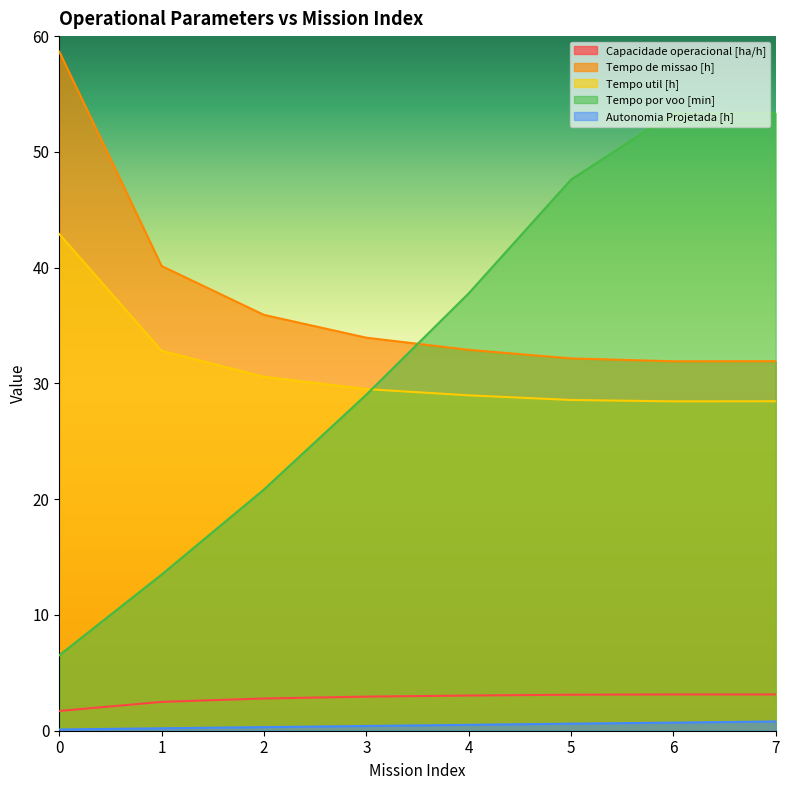

Reading right to left, extract all data points from this chart.

Capacidade operacional [ha/h]: 7=3.1	6=3.1	5=3.1	4=3.0	3=2.9	2=2.8	1=2.5	0=1.7
Tempo de missao [h]: 7=31.9	6=31.9	5=32.2	4=32.9	3=34.0	2=35.9	1=40.1	0=58.7
Tempo util [h]: 7=28.5	6=28.4	5=28.6	4=29.0	3=29.5	2=30.6	1=32.8	0=42.9
Tempo por voo [min]: 7=53.4	6=53.4	5=47.6	4=37.8	3=29.0	2=20.8	1=13.5	0=6.5
Autonomia Projetada [h]: 7=0.8	6=0.7	5=0.6	4=0.5	3=0.4	2=0.3	1=0.2	0=0.1